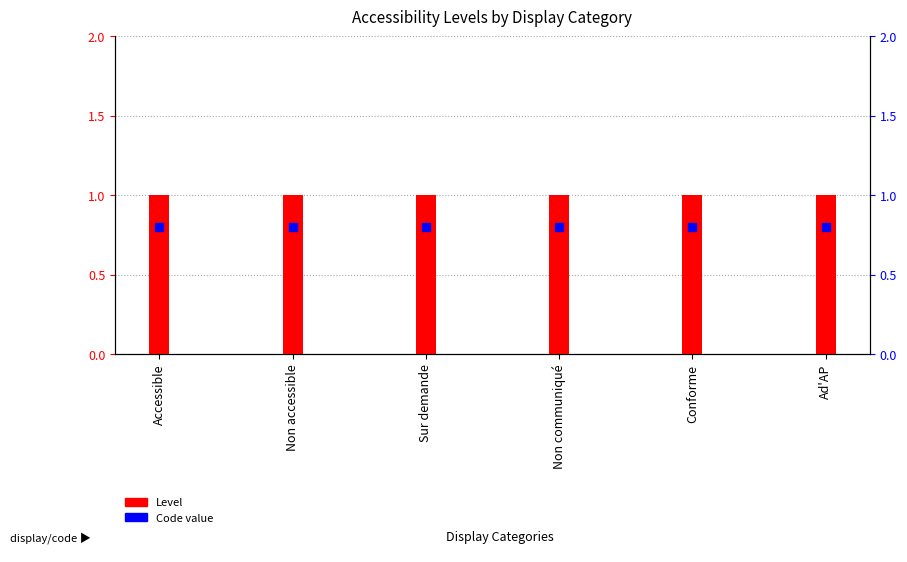

At which category is the sum across all series the highest?

Accessible